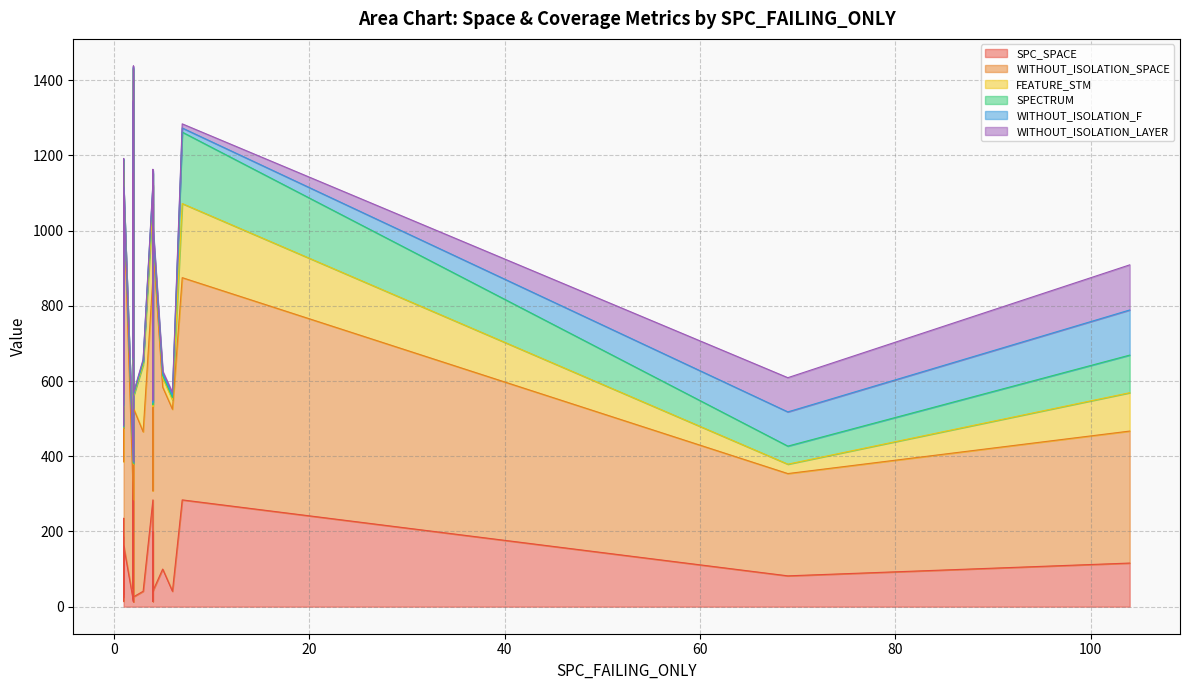

What are all the series names shown in the legend?

SPC_SPACE, WITHOUT_ISOLATION_SPACE, FEATURE_STM, SPECTRUM, WITHOUT_ISOLATION_F, WITHOUT_ISOLATION_LAYER